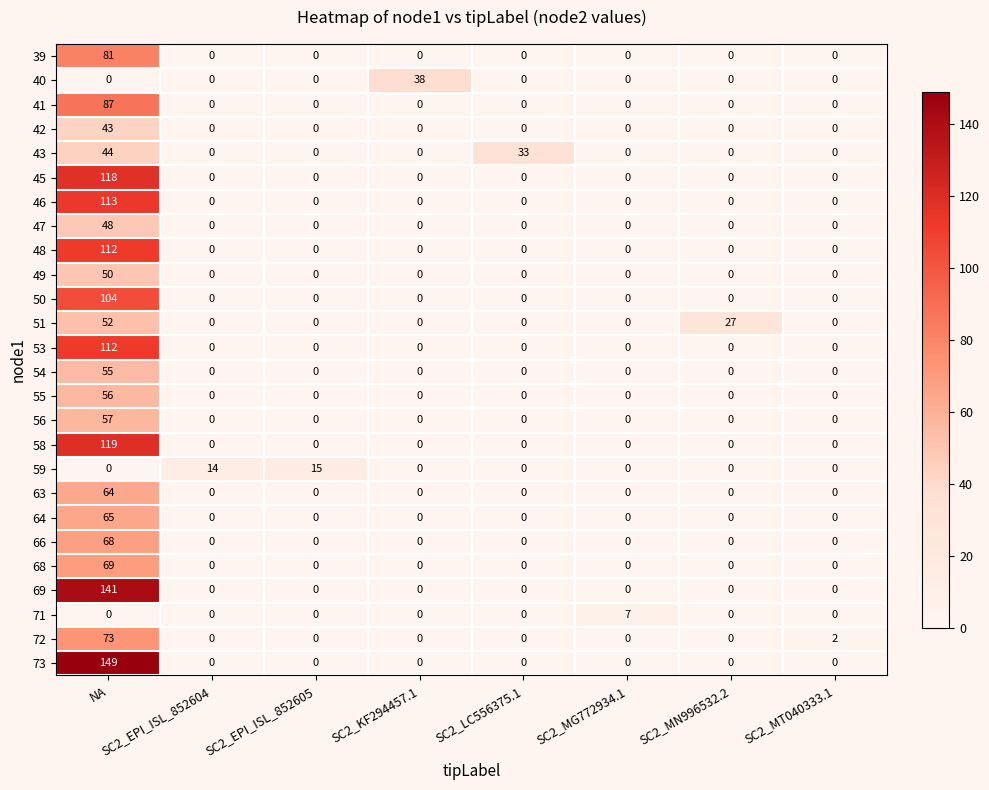

What is the average value of the 53 series?

14